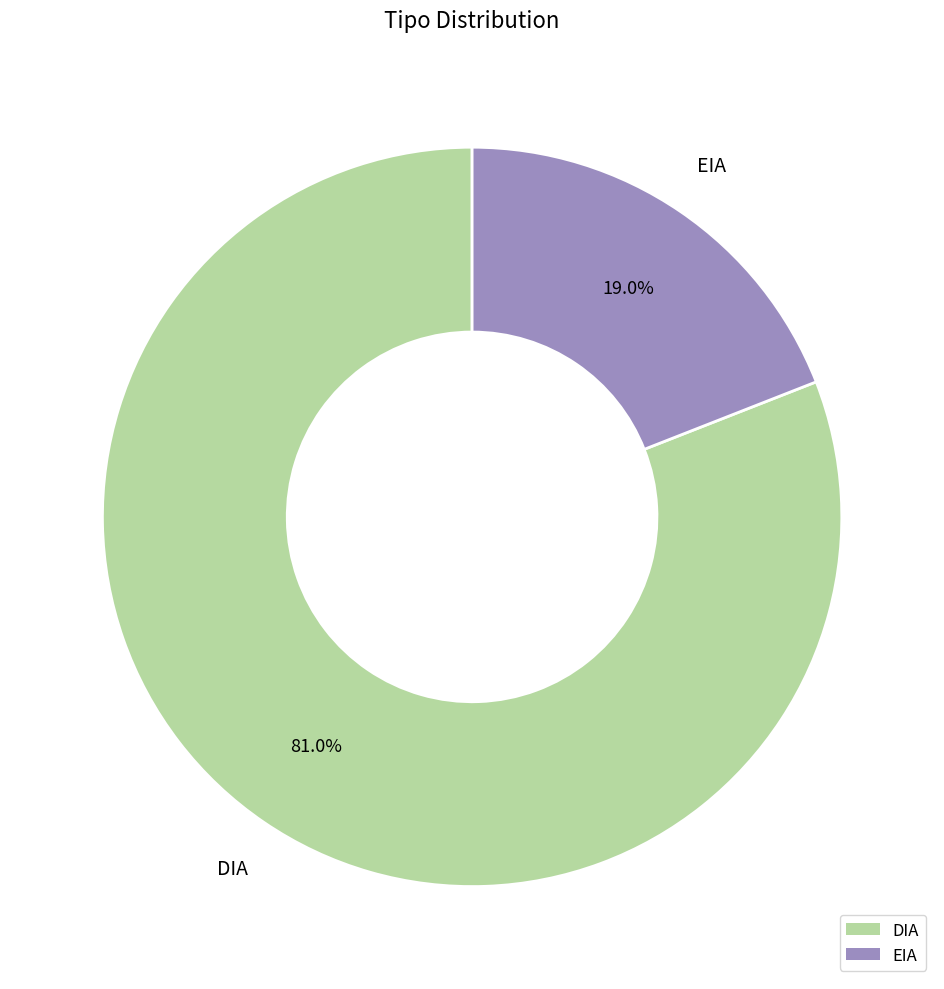

To the nearest percent, what is the average slice percentage?

50%